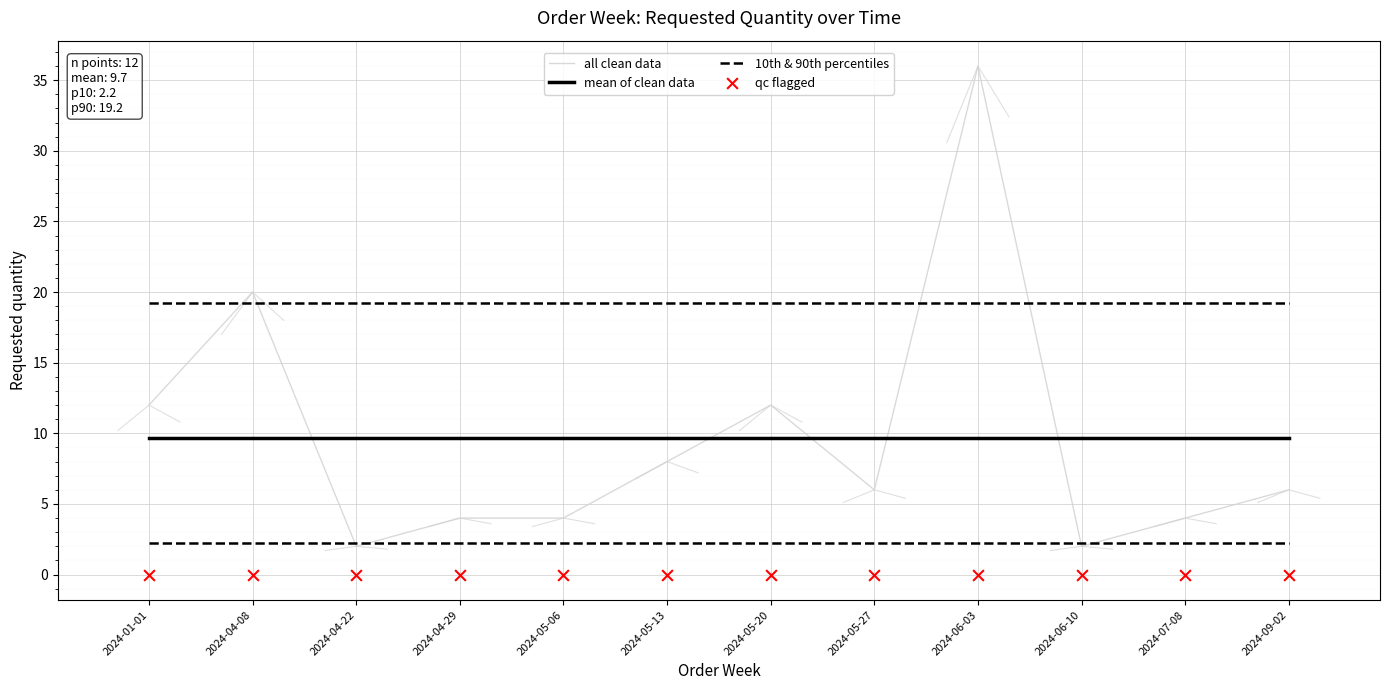

Which series contains the lowest Y value?

qc flagged